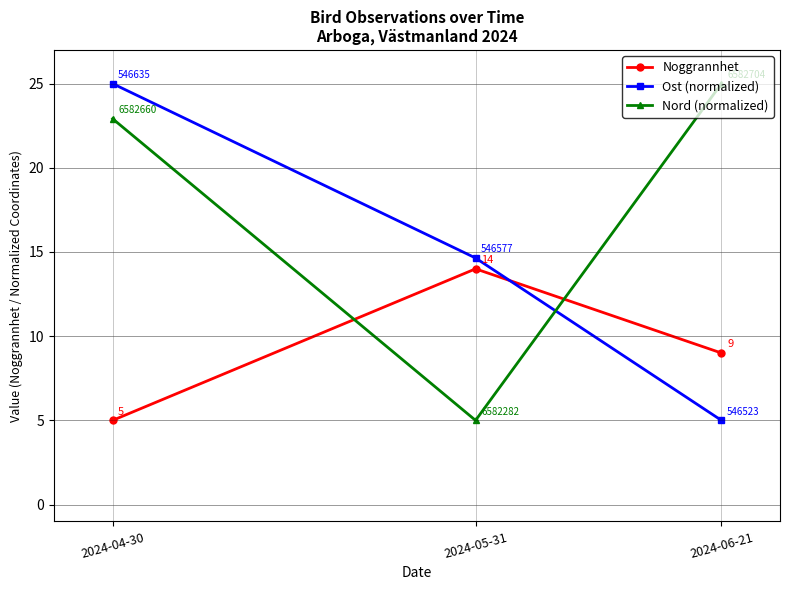

What is the highest value of the Ost (normalized) series?

25.0